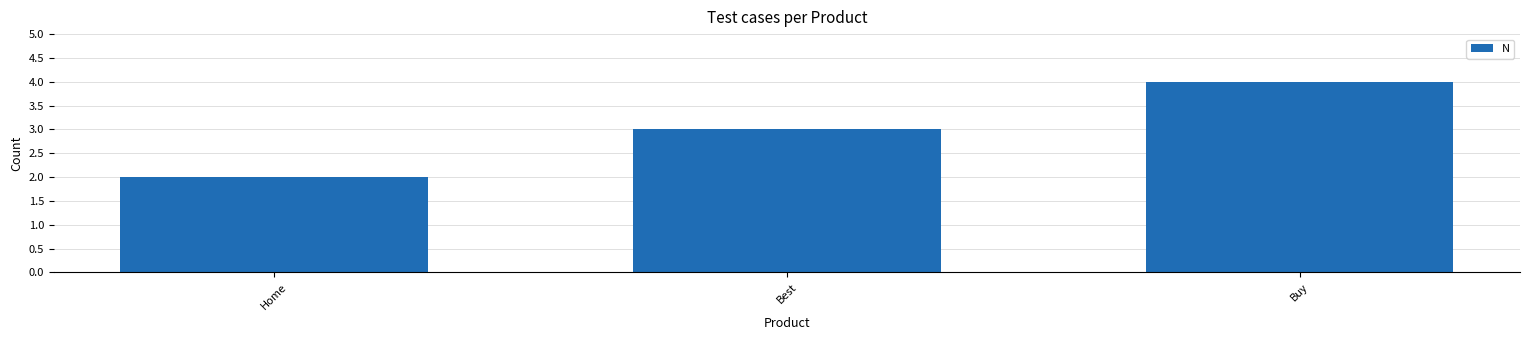

What is the value of the 1st bar from the left?

2